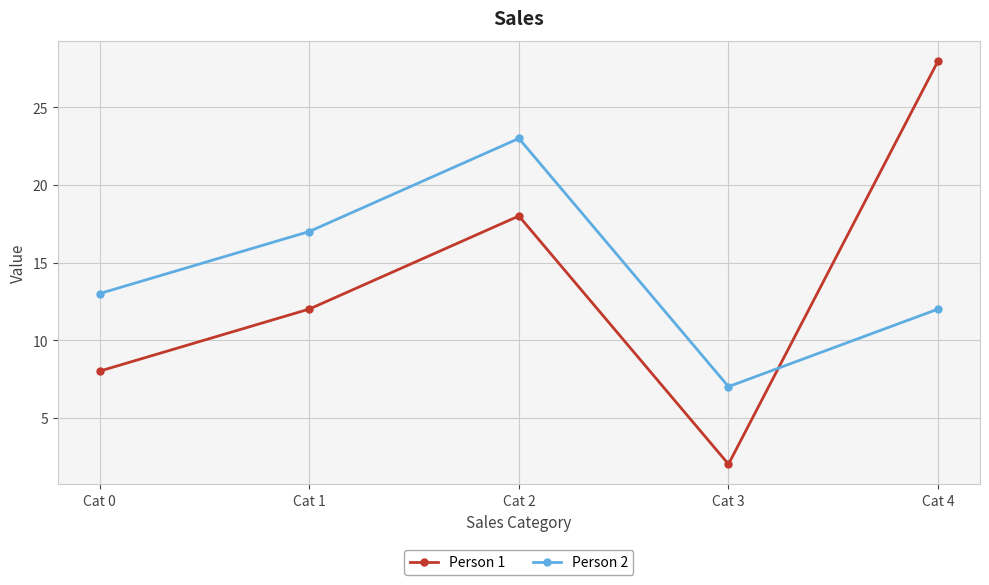

At which label does Person 1 reach its peak?

Cat 4